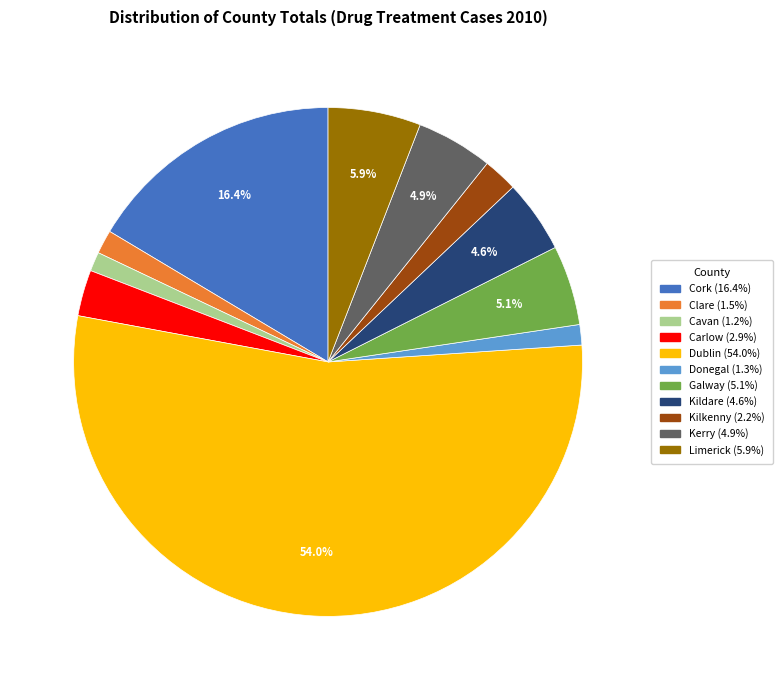

To the nearest percent, what is the combined percentage of Galway and Donegal?

6%